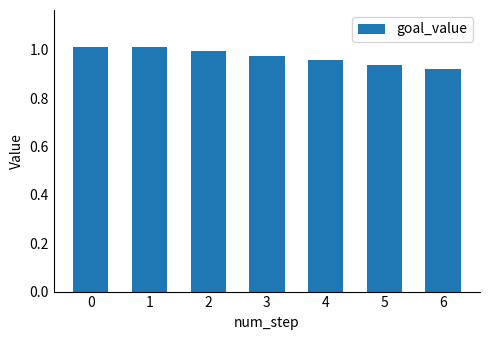

What is the sum of the values at 6 and 0?

1.9